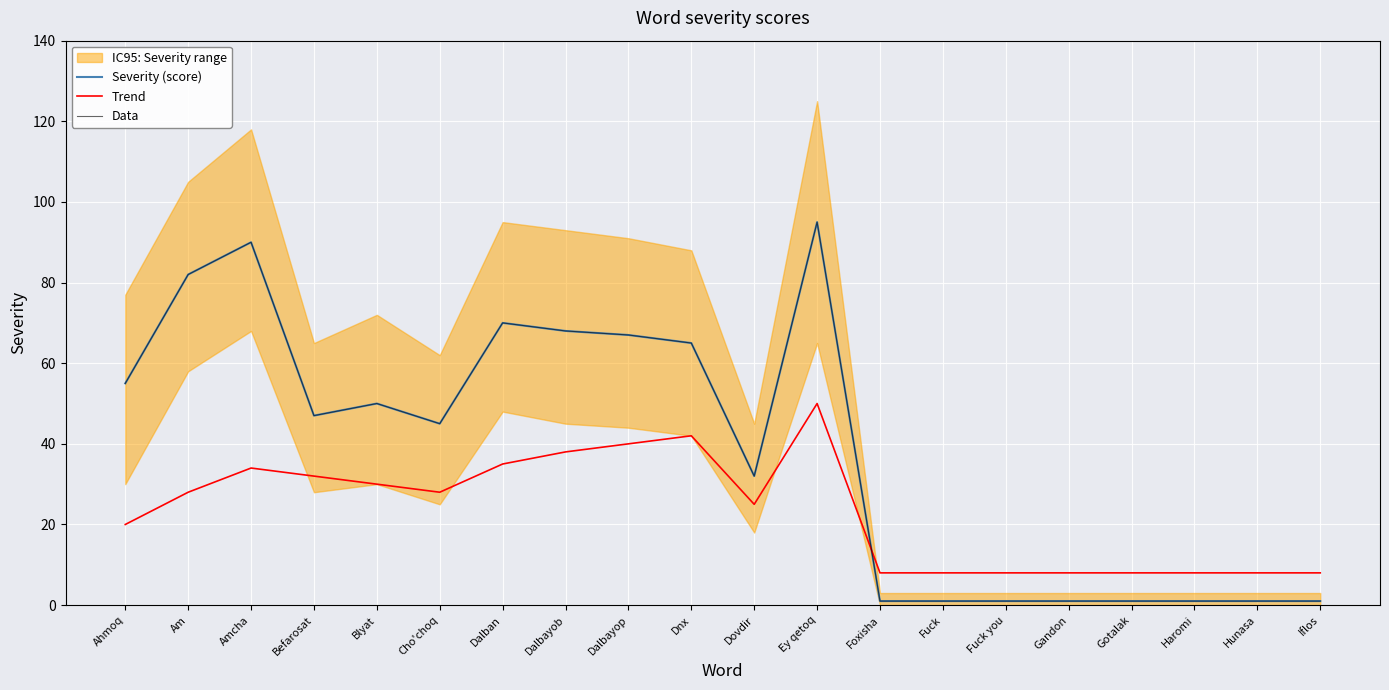

Reading right to left, list all the values displayed in this chart.

Severity (score): Iflos=1	Hunasa=1	Haromi=1	Gotalak=1	Gandon=1	Fuck you=1	Fuck=1	Foxisha=1	Ey qetoq=95	Dovdir=32	Dnx=65	Dalbayop=67	Dalbayob=68	Dalban=70	Cho'choq=45	Blyat=50	Befarosat=47	Amcha=90	Am=82	Ahmoq=55
Trend: Iflos=8	Hunasa=8	Haromi=8	Gotalak=8	Gandon=8	Fuck you=8	Fuck=8	Foxisha=8	Ey qetoq=50	Dovdir=25	Dnx=42	Dalbayop=40	Dalbayob=38	Dalban=35	Cho'choq=28	Blyat=30	Befarosat=32	Amcha=34	Am=28	Ahmoq=20
Data: Iflos=1	Hunasa=1	Haromi=1	Gotalak=1	Gandon=1	Fuck you=1	Fuck=1	Foxisha=1	Ey qetoq=95	Dovdir=32	Dnx=65	Dalbayop=67	Dalbayob=68	Dalban=70	Cho'choq=45	Blyat=50	Befarosat=47	Amcha=90	Am=82	Ahmoq=55